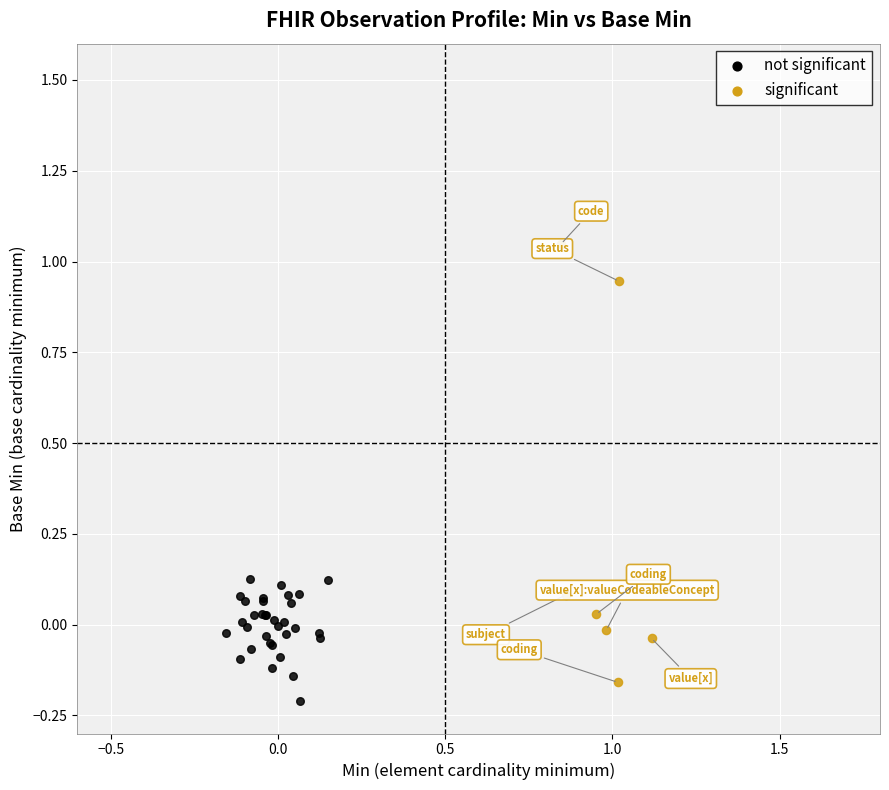

Which series contains the highest Y value?

significant